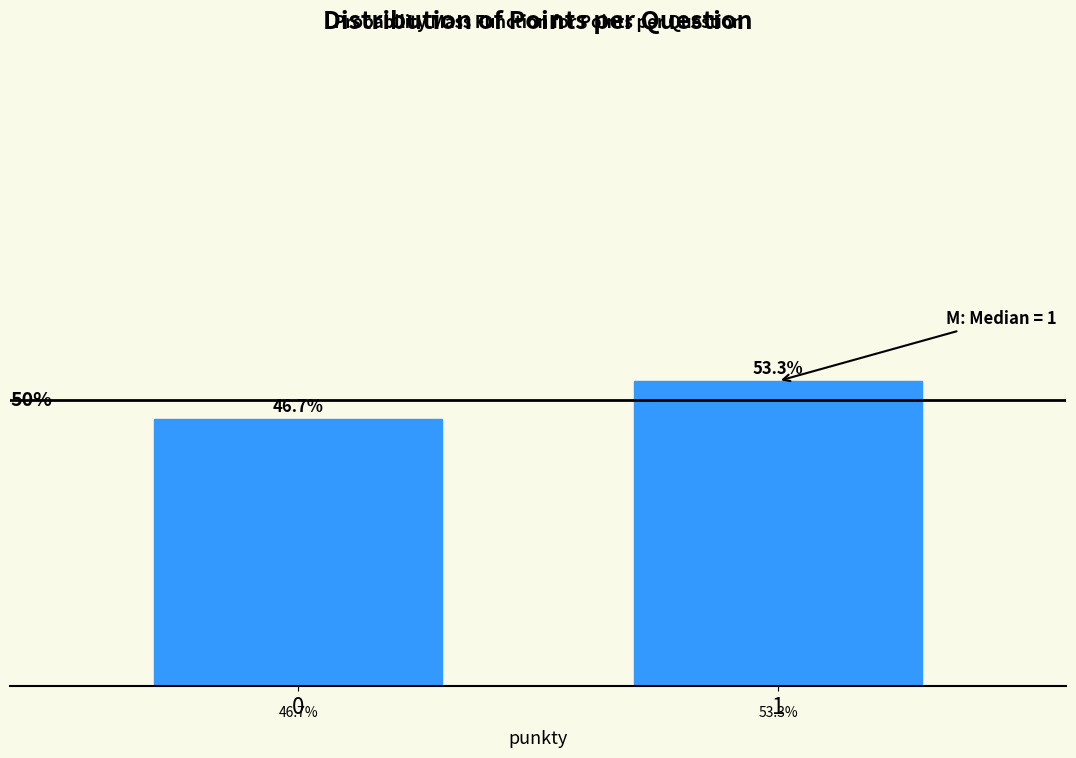

Rank the categories by value from highest to lowest.

1, 0